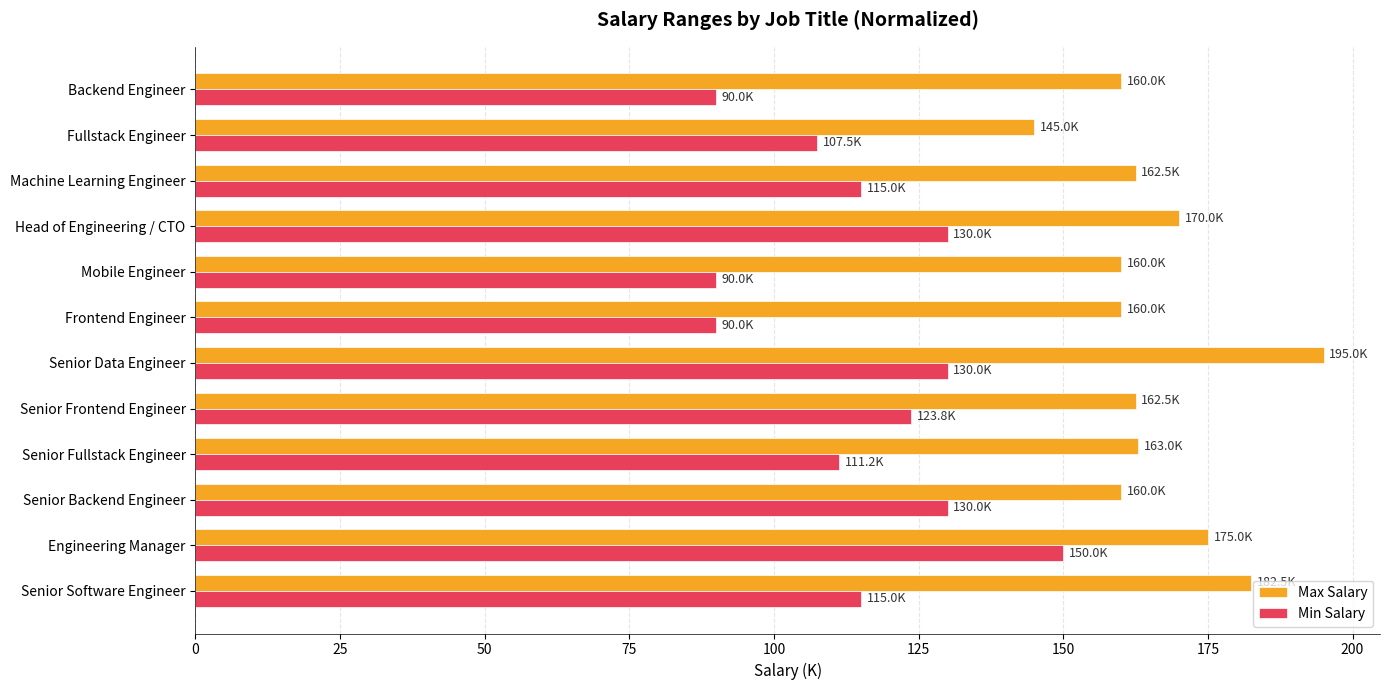

The value of Max Salary at Senior Frontend Engineer is 104.5. True or false?

False